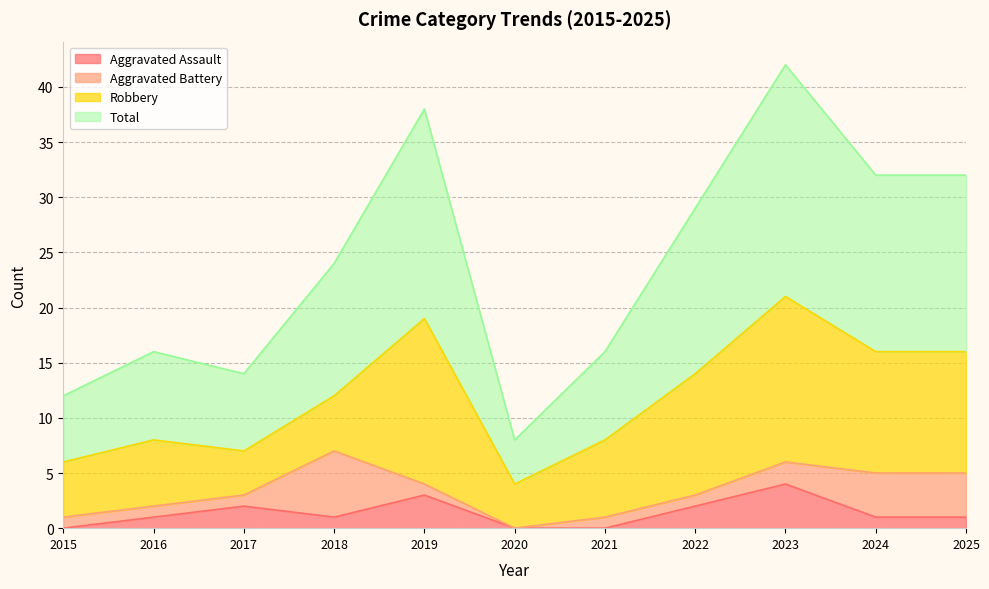

The Aggravated Assault series shows 3 at 2019. True or false?

True